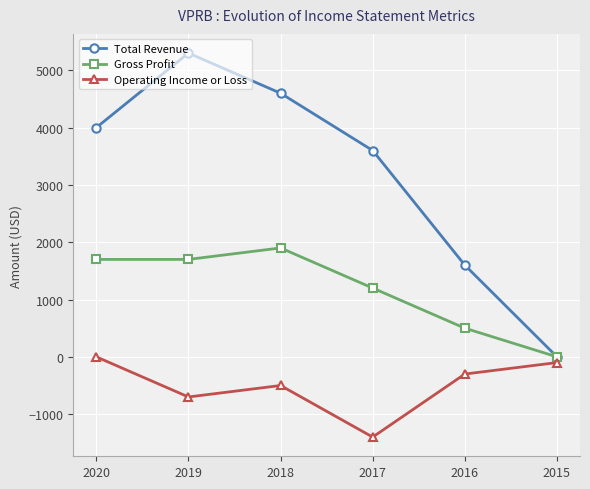

Rank the categories by Total Revenue value from lowest to highest.

2015, 2016, 2017, 2020, 2018, 2019